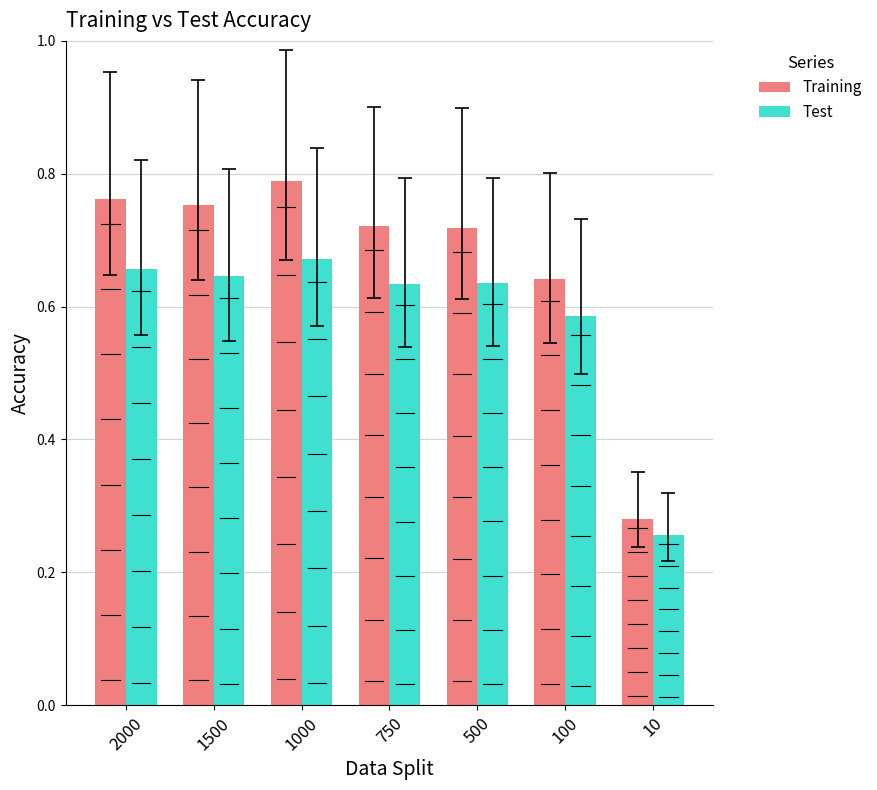

Which label corresponds to the smallest value in the chart?

10